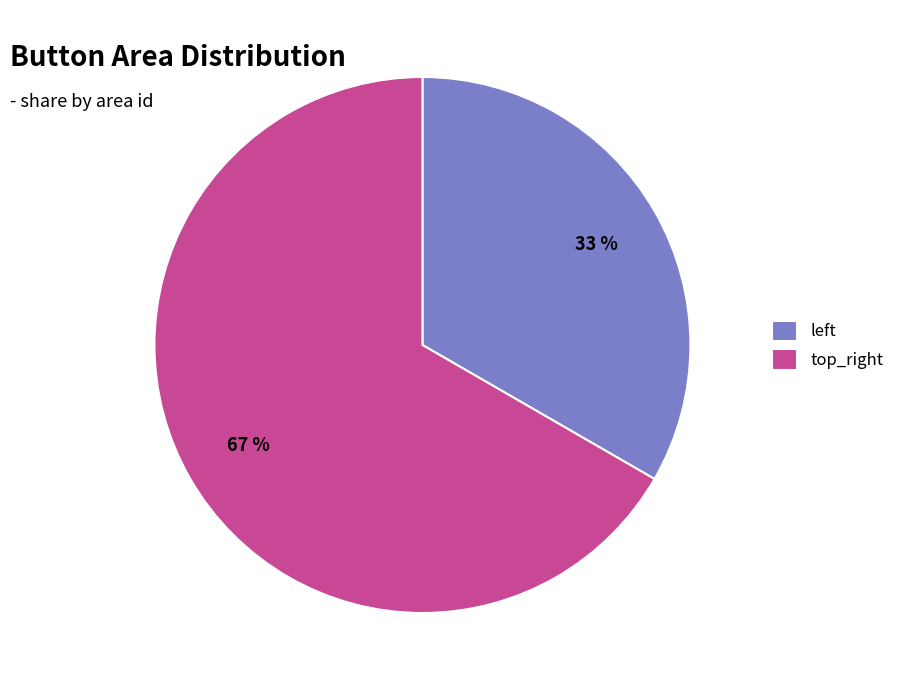

What is the majority slice?

top_right